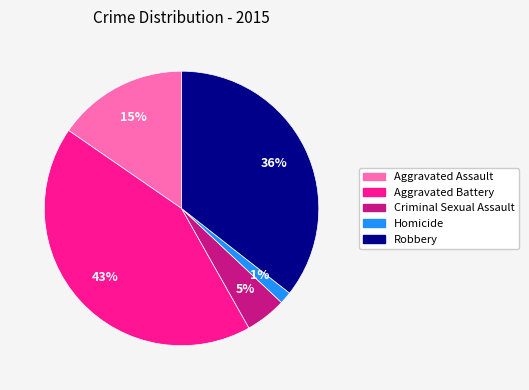

Which category has the biggest portion of the pie?

Aggravated Battery